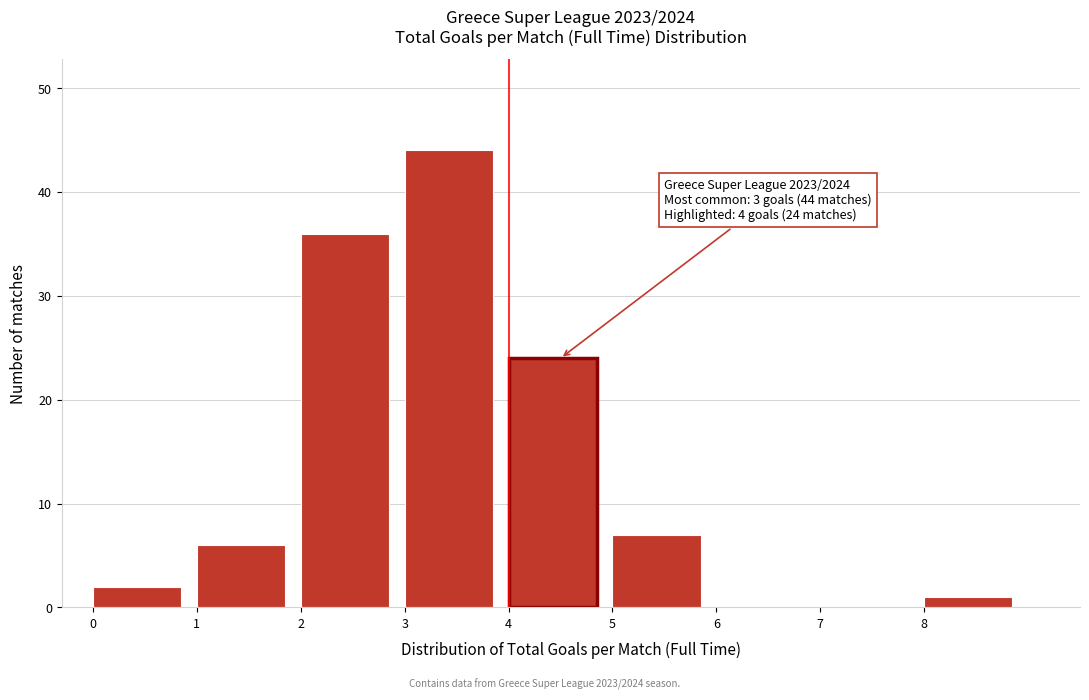

Over which range of the x-axis is the bar tallest?

3 to 4